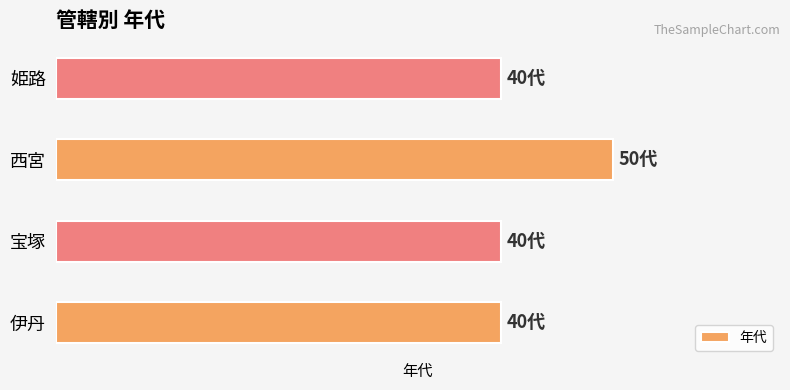

Does the chart contain any negative values?

No